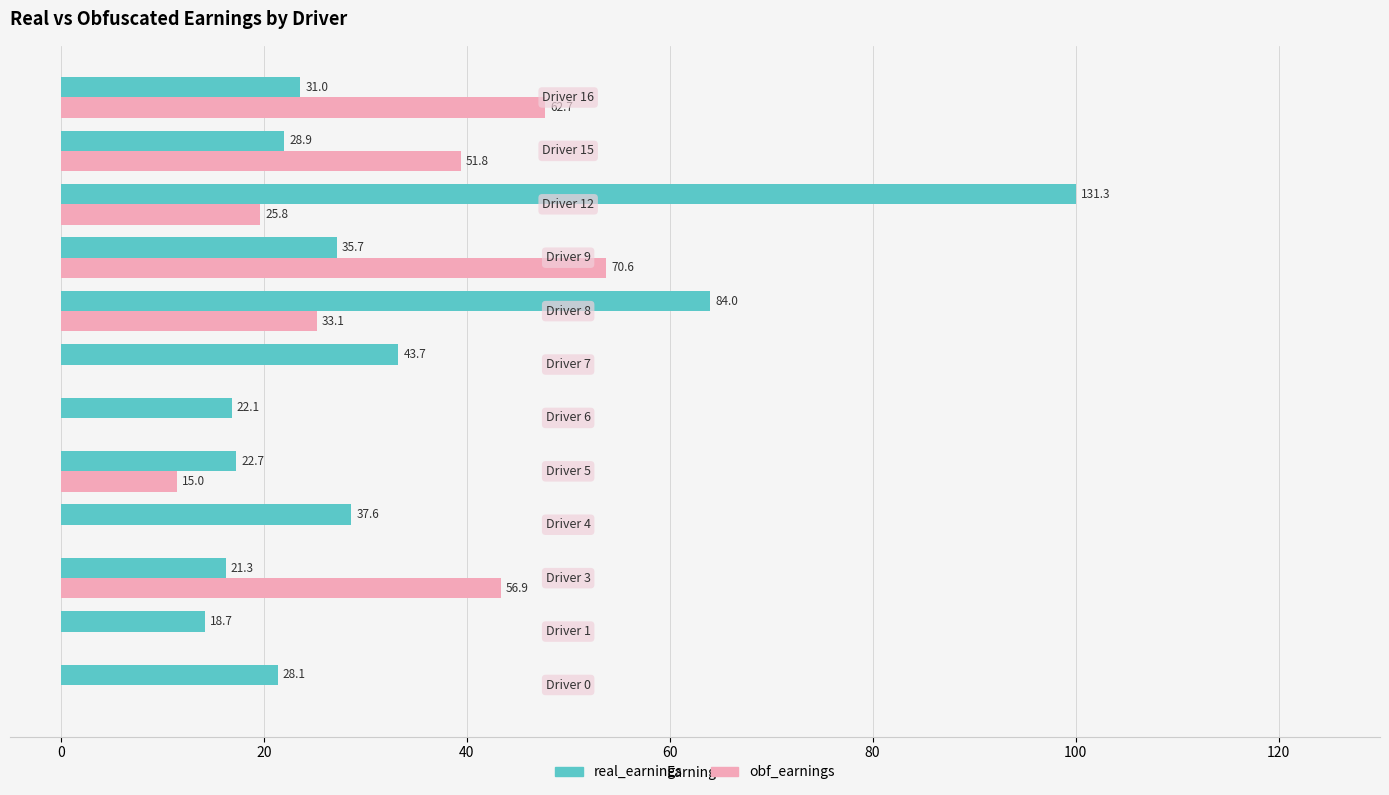

What are all the series names shown in the legend?

real_earnings, obf_earnings